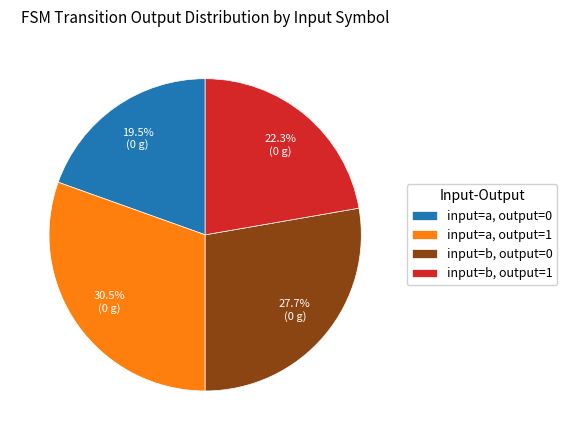

Does input=b, output=1 represent more than half of the total?

No